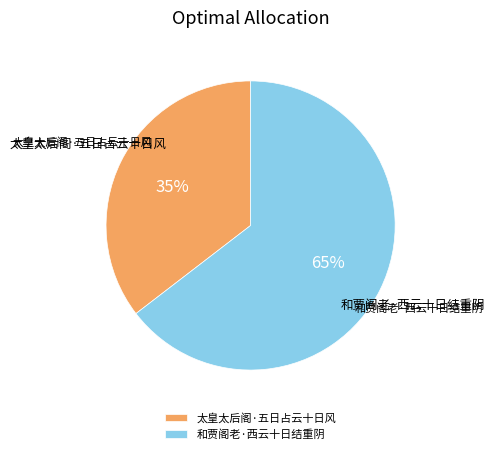

Is it true that 和贾阁老·西云十日结重阴 is 65% of the pie?

True